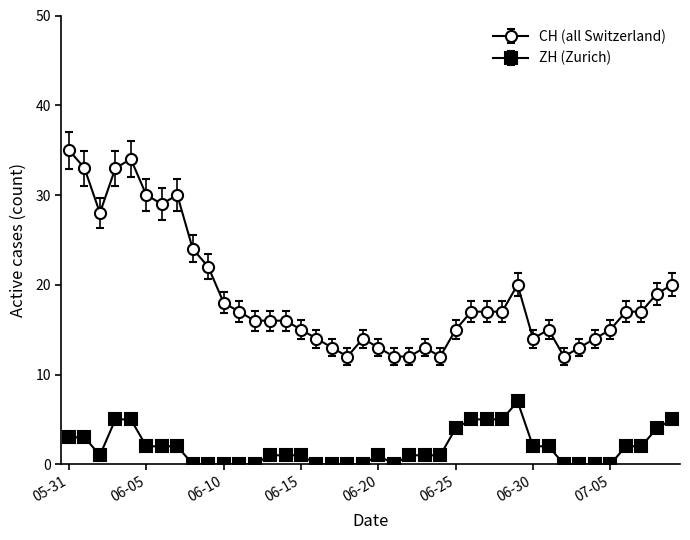

What is the difference between the maximum and minimum values in the ZH (Zurich) series?

7